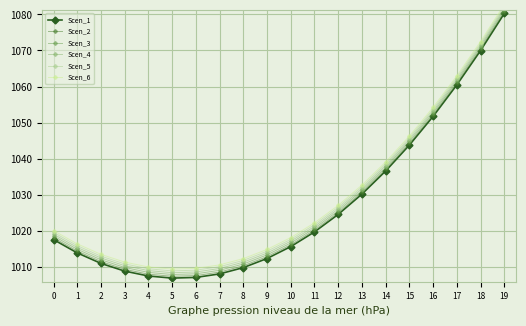

Which category has the highest value in the Scen_2 series?

19